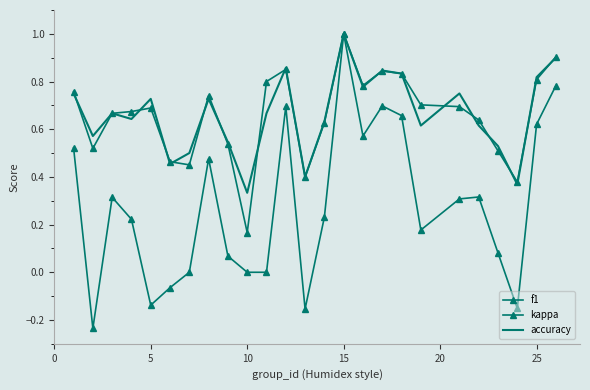

What is the value of the kappa point at the 9th from the left?

0.1